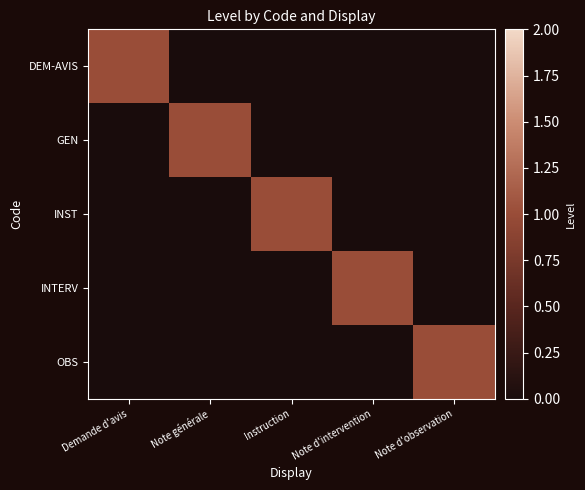

How many data points does each series have?

5